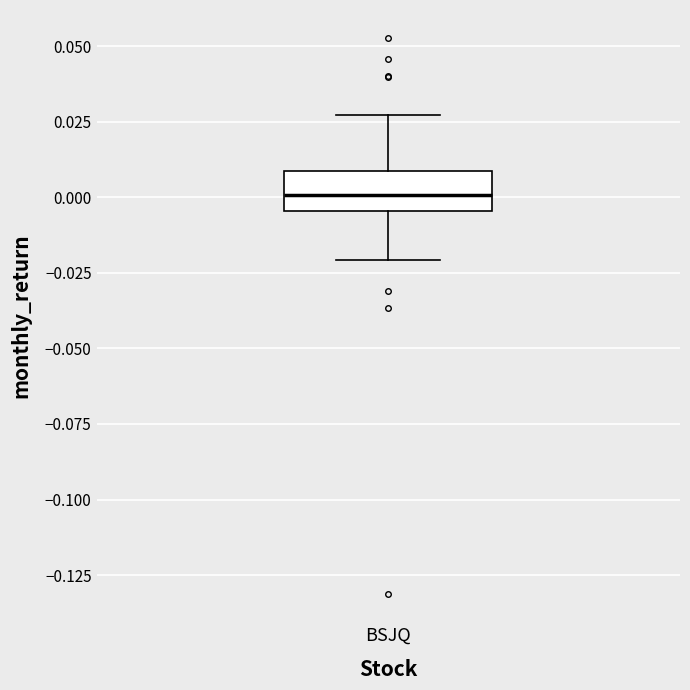

Transcribe this box plot: give where the median line is, the range the box spans, and where the two whiskers end, as read against the y-axis. The values are not printed on the chart, so give them approximately, as read against the axis.

median 0.000, box -0.005 to 0.010, whiskers -0.020 to 0.025